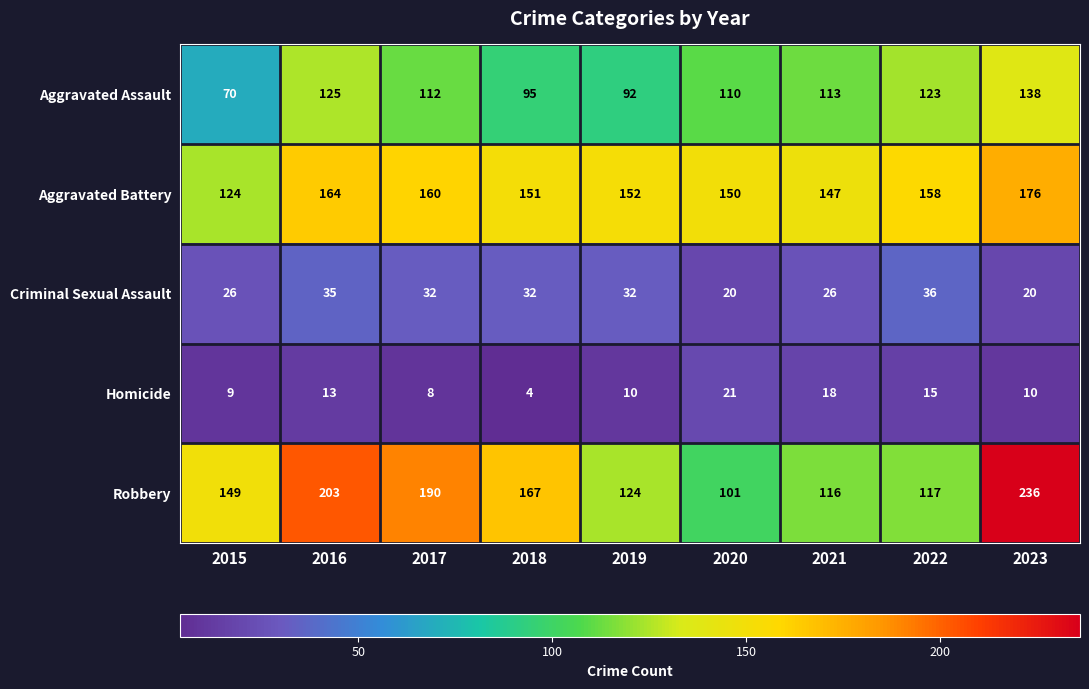

What is the difference between the highest and lowest values at 2015?

140